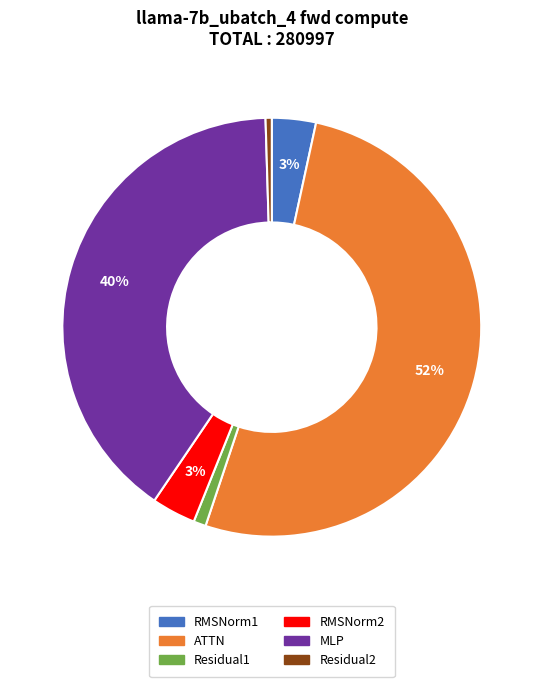

The MLP slice represents 47% of the pie. True or false?

False